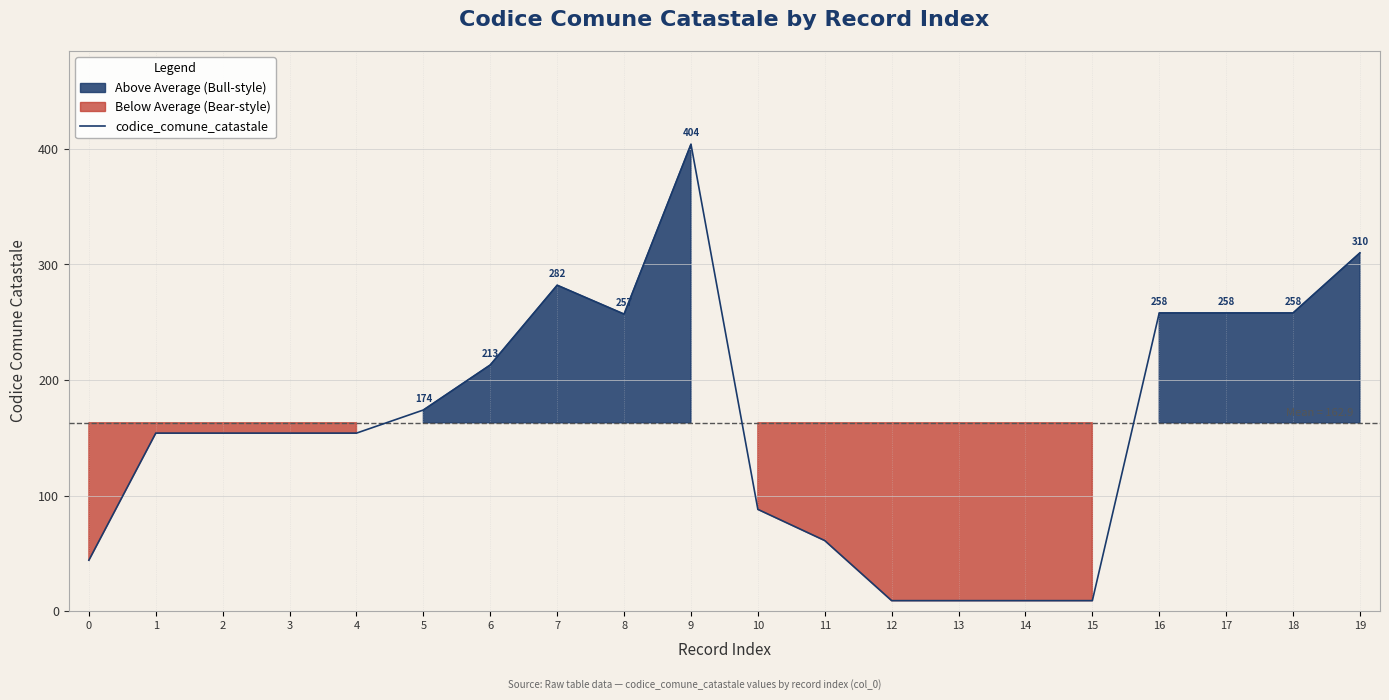

Read the value at 18.

258